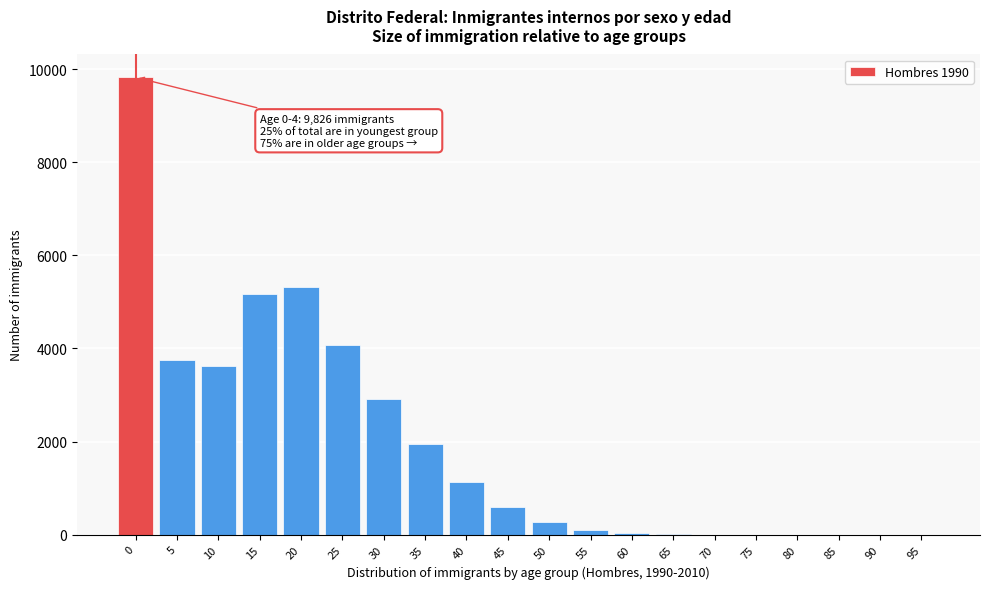

Is it true that the value at 10 is 3617?

True